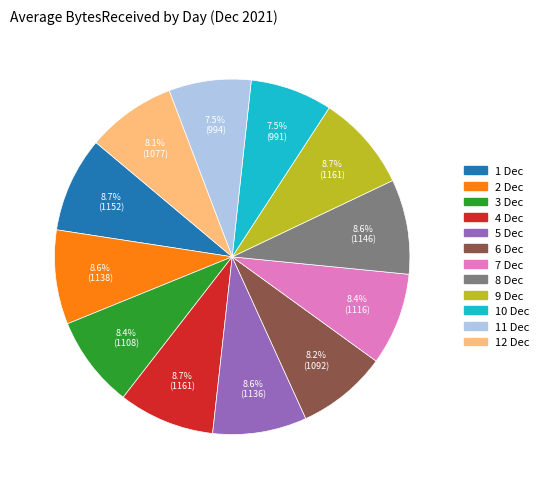

What is the total percentage of 12 Dec and 5 Dec?

16.7%